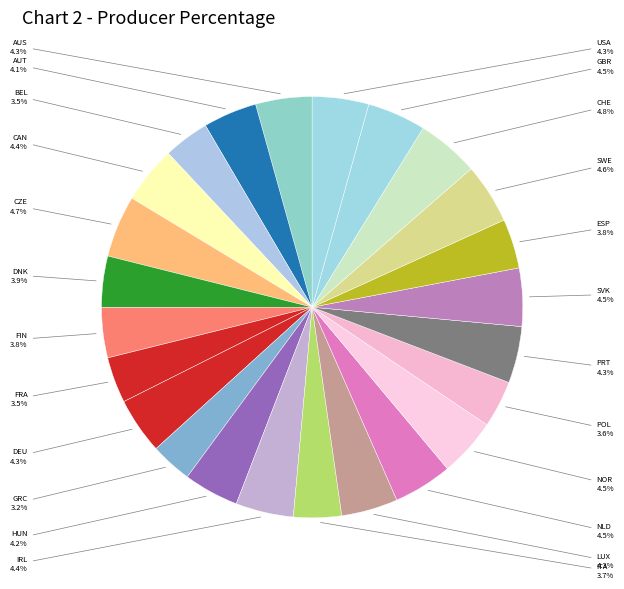

Combined, what portion of the pie is SWE and CHE?

9.4%